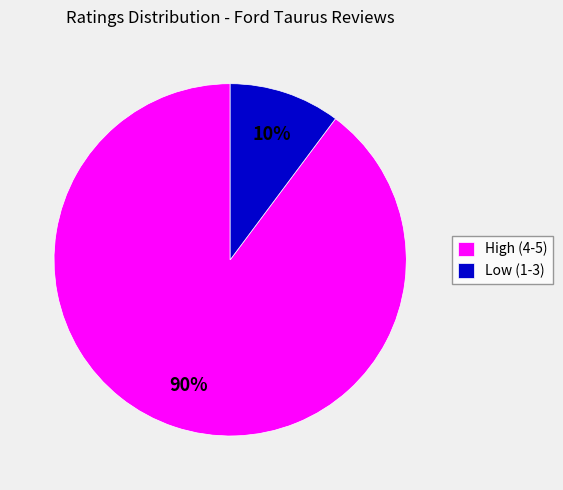

To the nearest percent, what percentage of the pie is High (4-5)?

90%